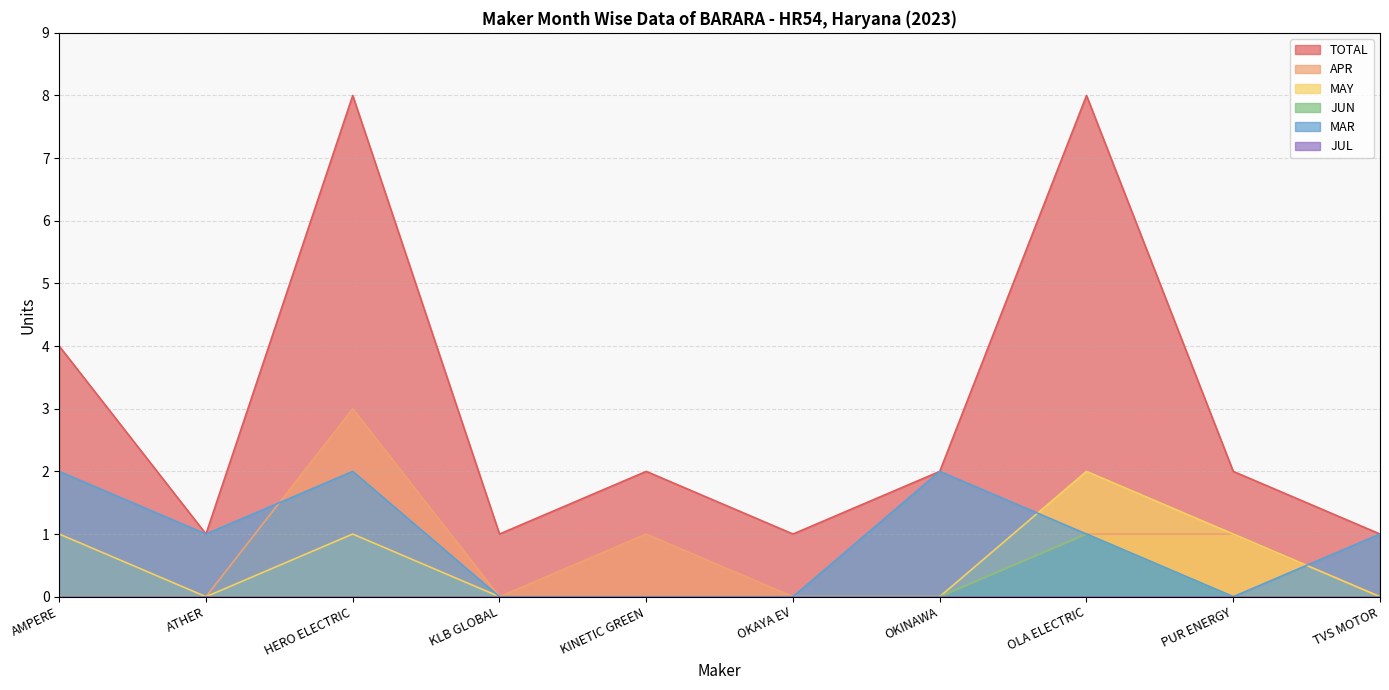

At which label is MAR closest to 1?

ATHER